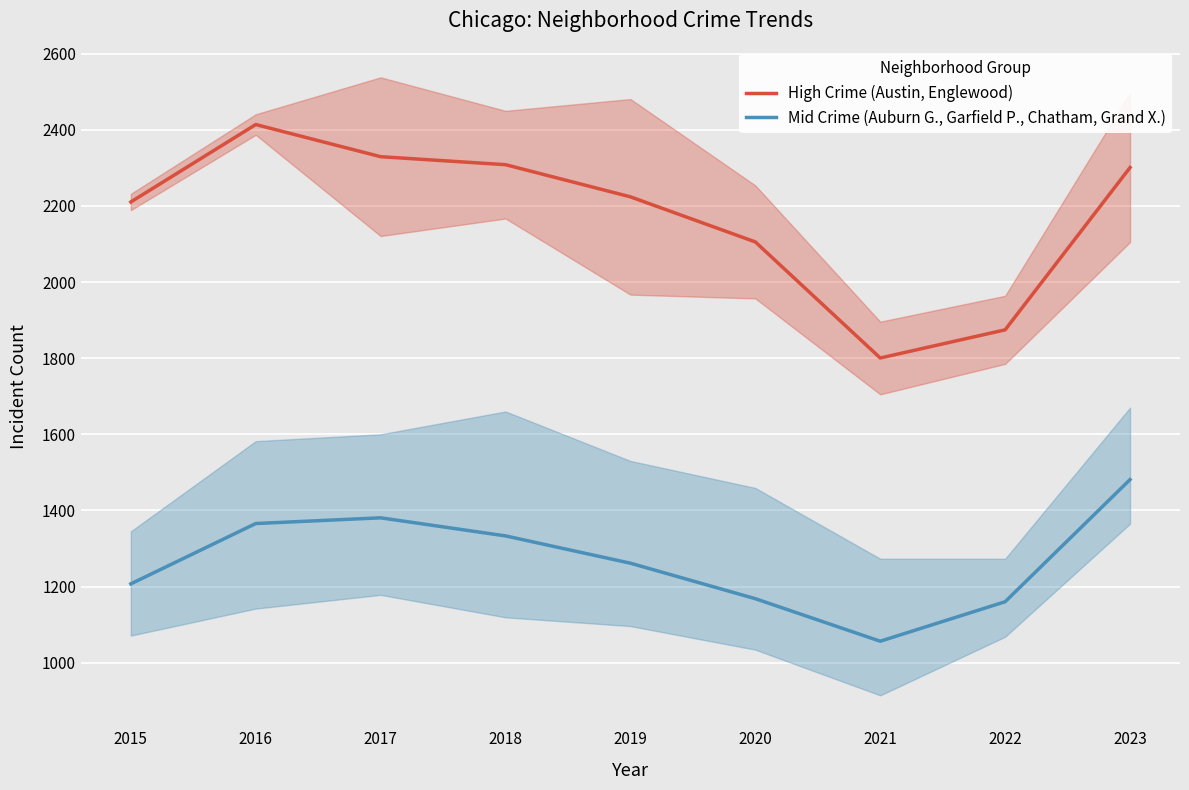

True or false: Mid Crime (Auburn G., Garfield P., Chatham, Grand X.) and High Crime (Austin, Englewood) cross at least once.

False